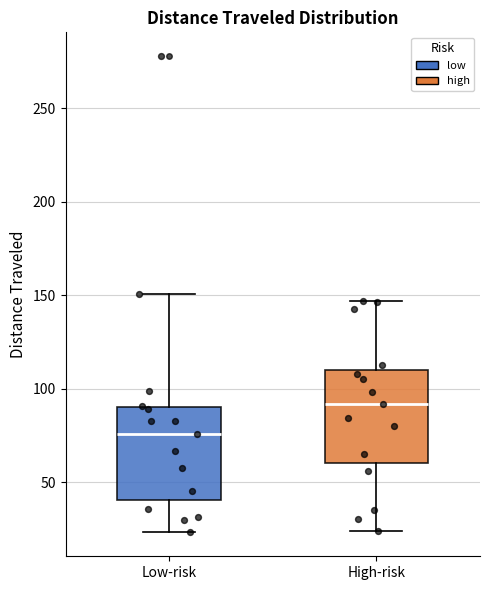

Reading left to right, transcribe this box plot: for each box, give where its median line is, the range the box spans, and where its two whiskers end, as read against the y-axis. The values are not printed on the chart, so give them approximately, as read against the axis.

Low-risk: median 75, box 40 to 90, whiskers 25 to 150
High-risk: median 90, box 60 to 110, whiskers 25 to 145